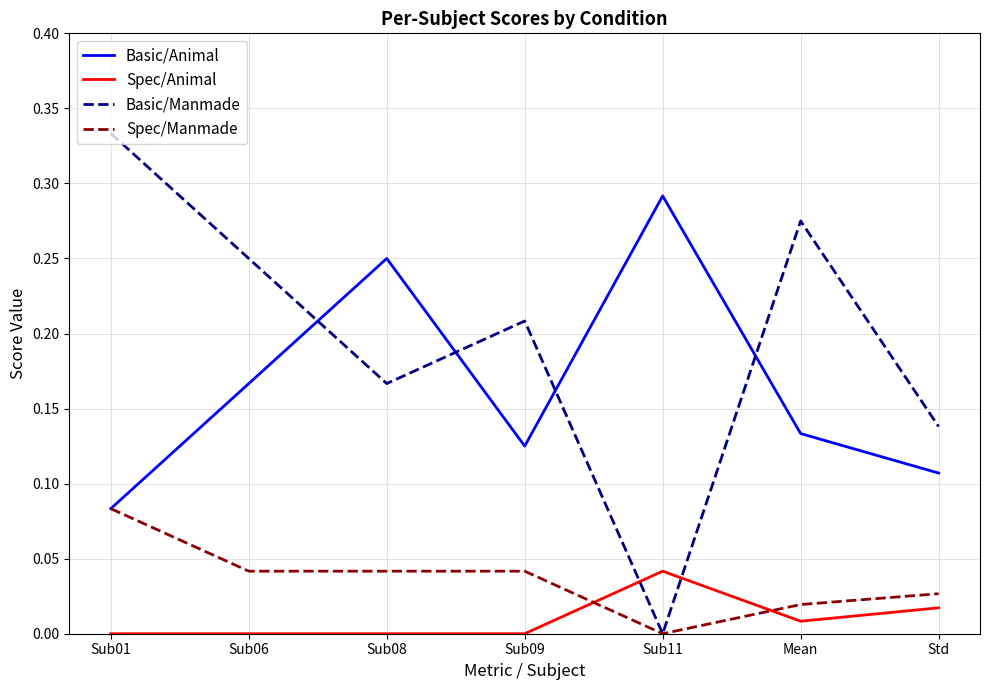

Which series ends up on top after the final intersection of Basic/Animal and Basic/Manmade?

Basic/Manmade